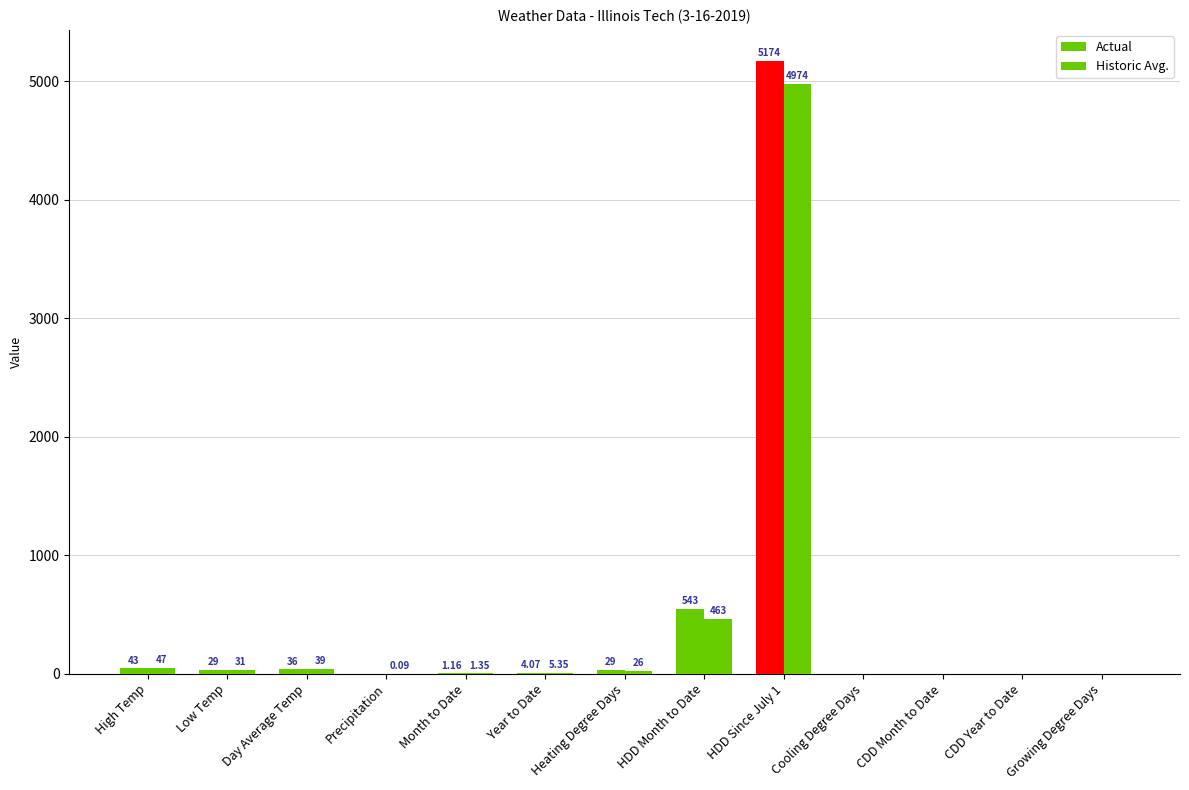

List the labels in order of Actual value, largest first.

HDD Since July 1, HDD Month to Date, High Temp, Day Average Temp, Low Temp, Heating Degree Days, Year to Date, Month to Date, Precipitation, Cooling Degree Days, CDD Month to Date, CDD Year to Date, Growing Degree Days